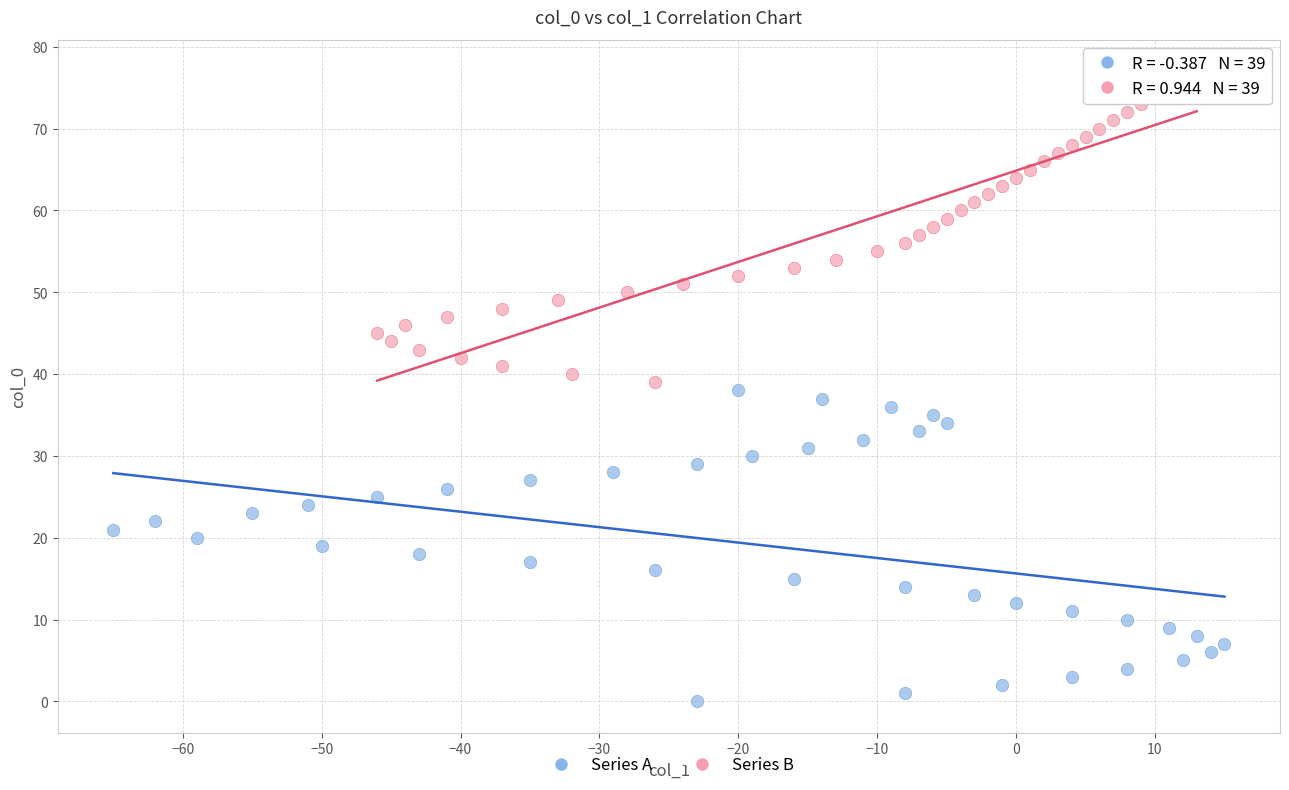

Which series contains the lowest Y value?

Series A